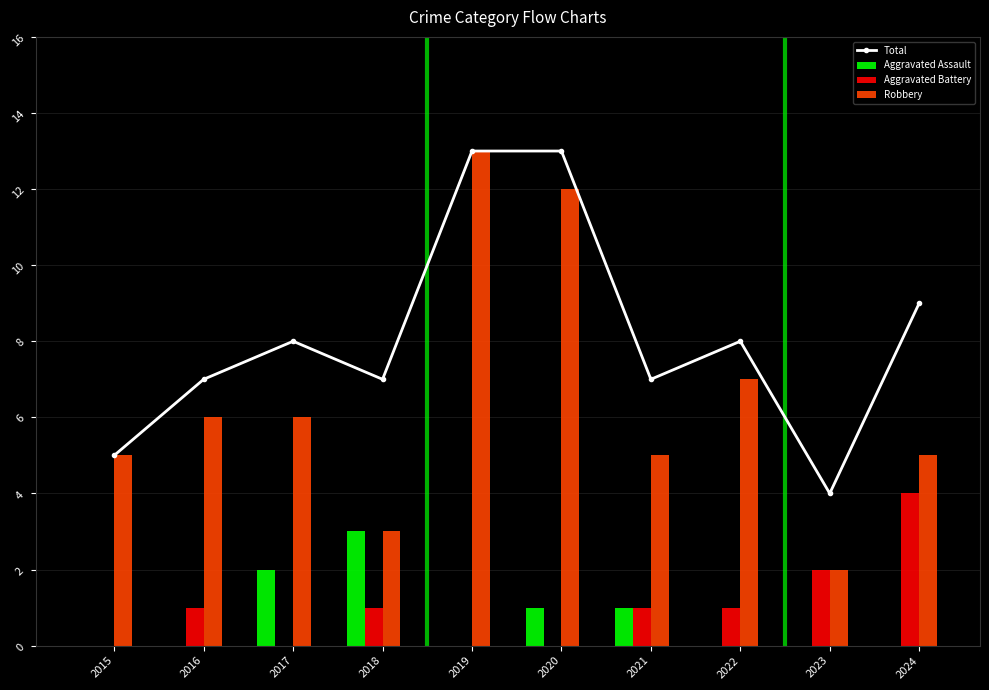

Rank the series at 2016 from highest to lowest value.

Total, Robbery, Aggravated Battery, Aggravated Assault